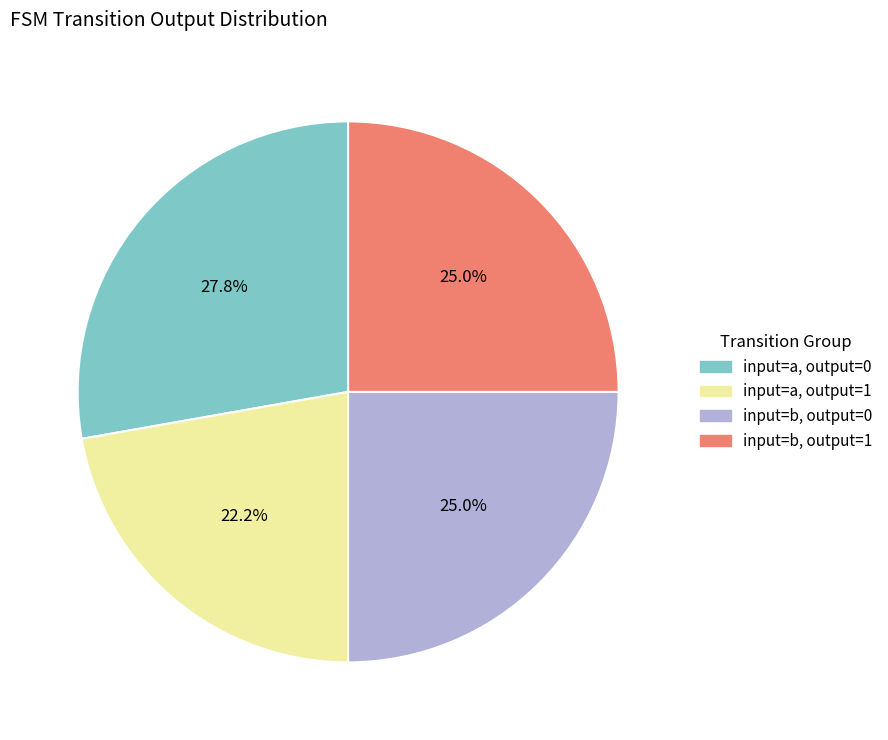

Is there any slice that represents more than half of the pie?

No